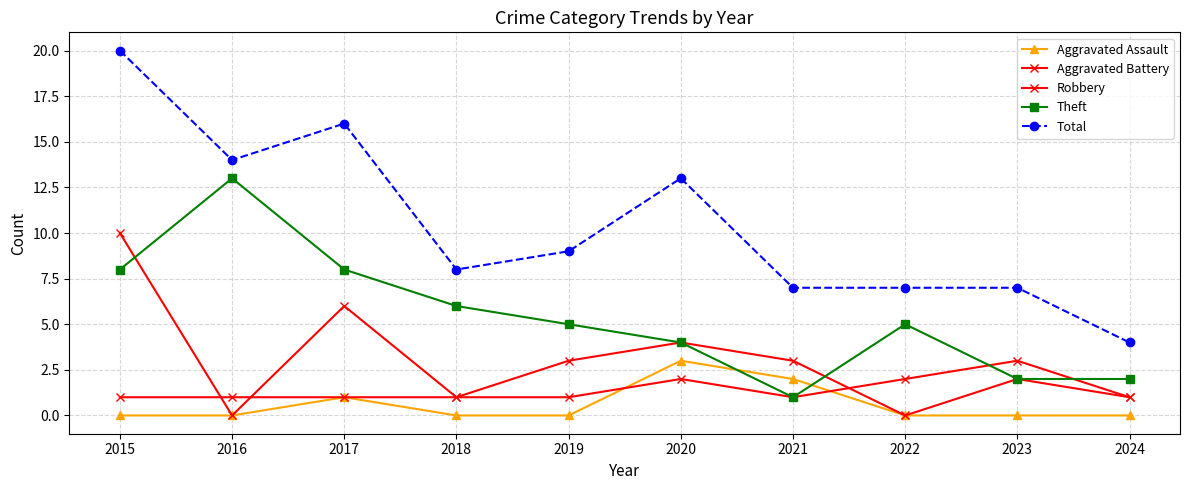

At which label is Aggravated Battery closest to 2?

2020